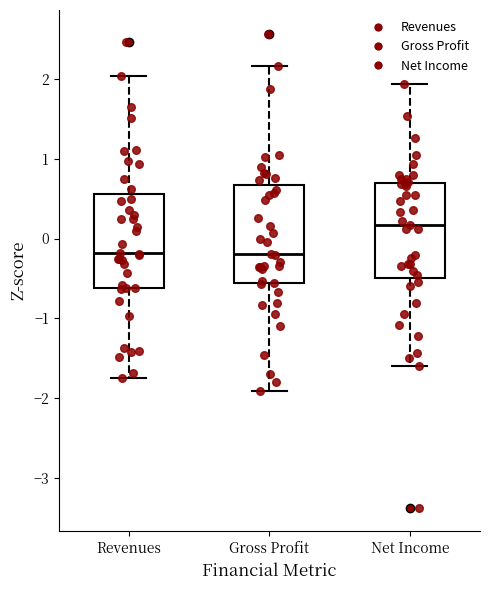

Reading left to right, read every box against the y-axis: the position of its median line, the range the box covers, and the ends of its whiskers. The values are not printed on the chart, so give them approximately, as read against the axis.

Revenues: median -0.2, box -0.6 to 0.6, whiskers -1.7 to 2.0
Gross Profit: median -0.2, box -0.6 to 0.7, whiskers -1.9 to 2.2
Net Income: median 0.2, box -0.5 to 0.7, whiskers -1.6 to 1.9